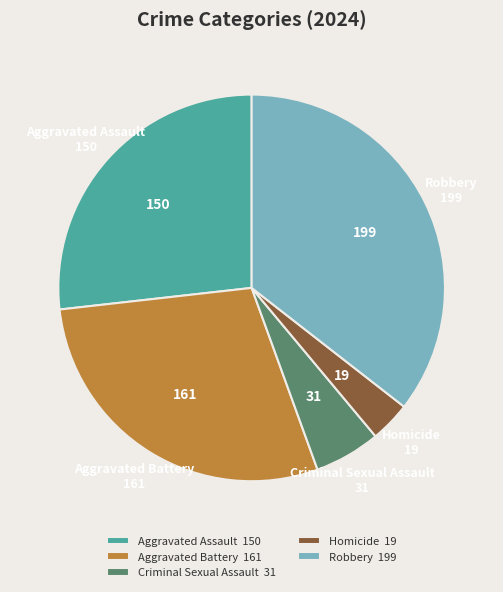

How many slices are in this pie chart?

5